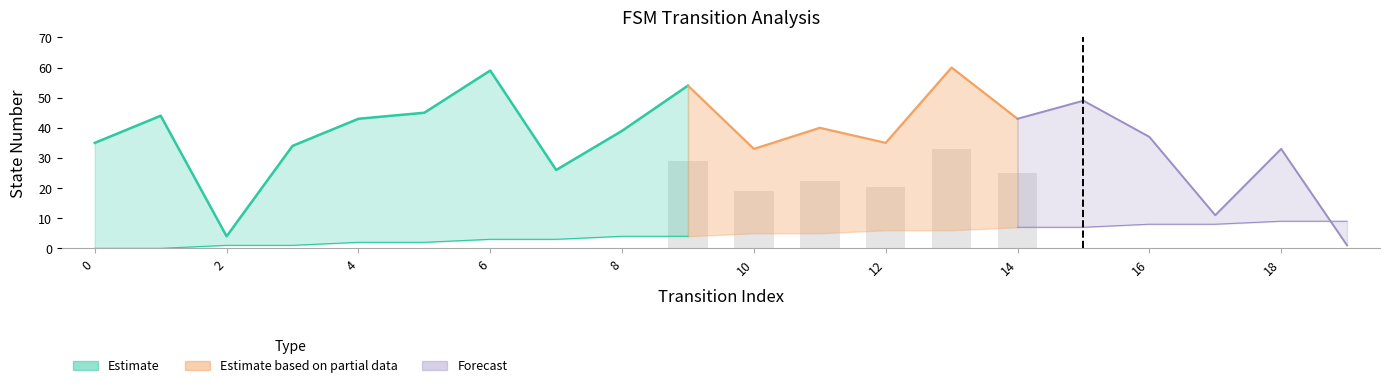

Reading left to right, what are all the values shown in this chart?

source_state: 0	0	1	1	2	2	3	3	4	4	5	5	6	6	7	7	8	8	9	9
destination_state: 35	44	4	34	43	45	59	26	39	54	33	40	35	60	43	49	37	11	33	1